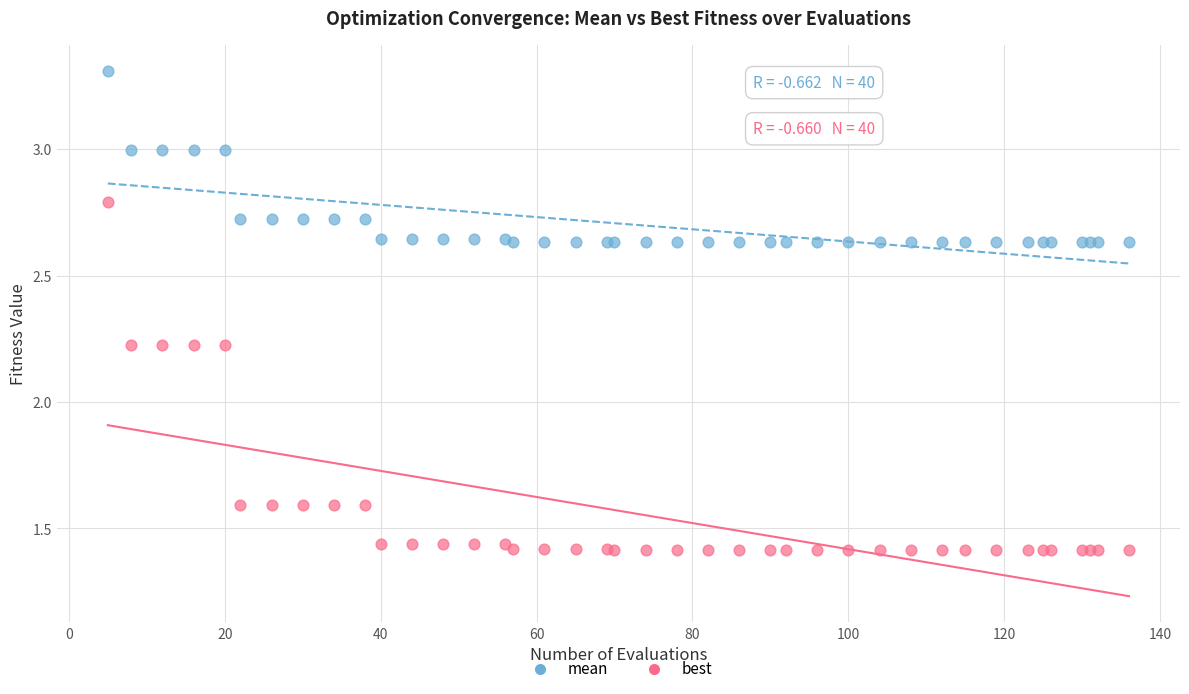

Which series has the largest Y range (max minus min)?

best